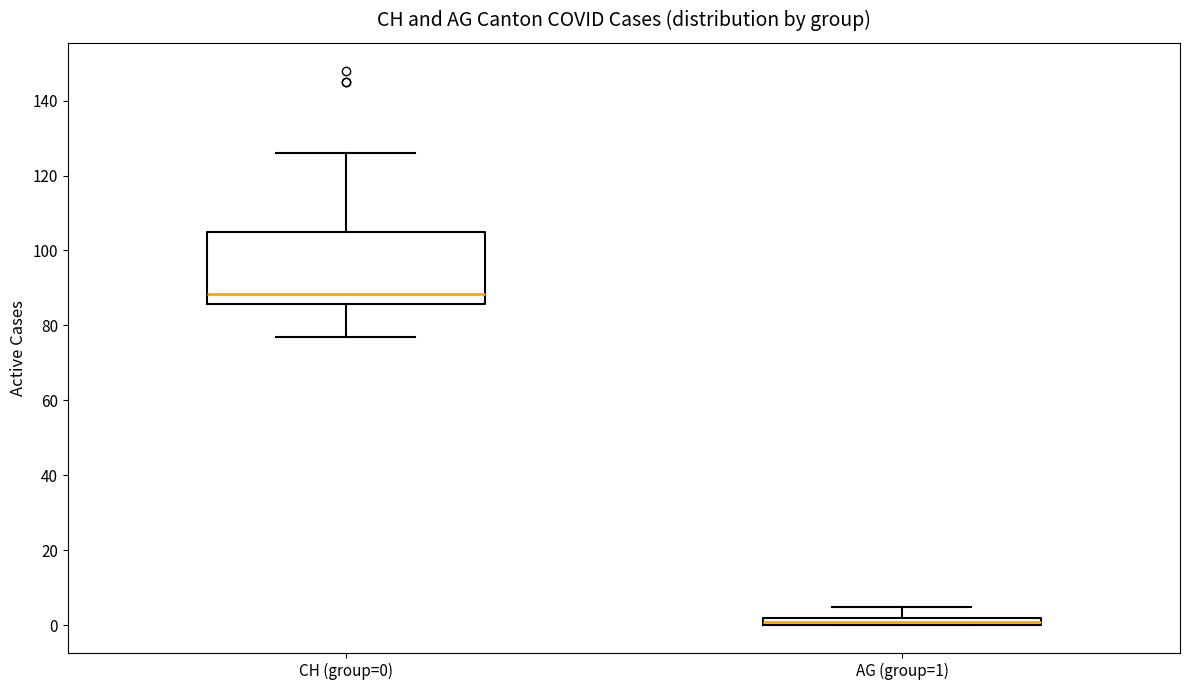

Comparing the boxes themselves (not the whiskers), which one is the tallest?

CH (group=0)